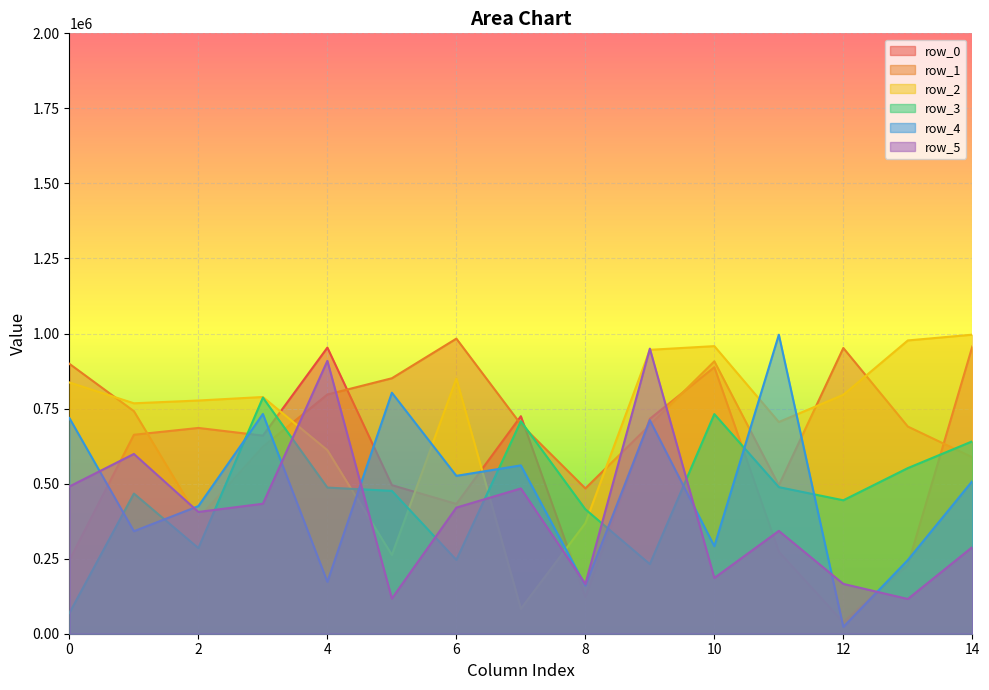

Which series ends up on top after the final intersection of row_3 and row_5?

row_3